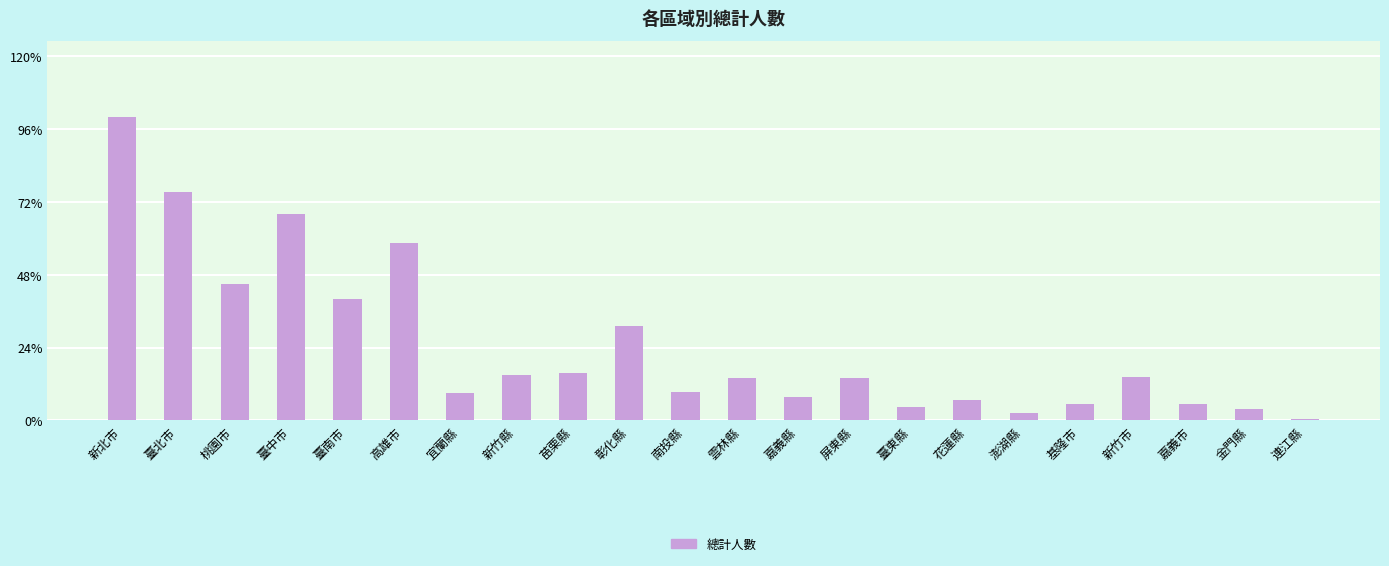

Reading left to right, transcribe all the data shown in this chart.

新北市=38604	臺北市=29024	桃園市=17360	臺中市=26194	臺南市=15426	高雄市=22520	宜蘭縣=3527	新竹縣=5755	苗栗縣=6019	彰化縣=12033	南投縣=3559	雲林縣=5338	嘉義縣=2965	屏東縣=5373	臺東縣=1739	花蓮縣=2639	澎湖縣=943	基隆市=2062	新竹市=5503	嘉義市=2132	金門縣=1495	連江縣=173